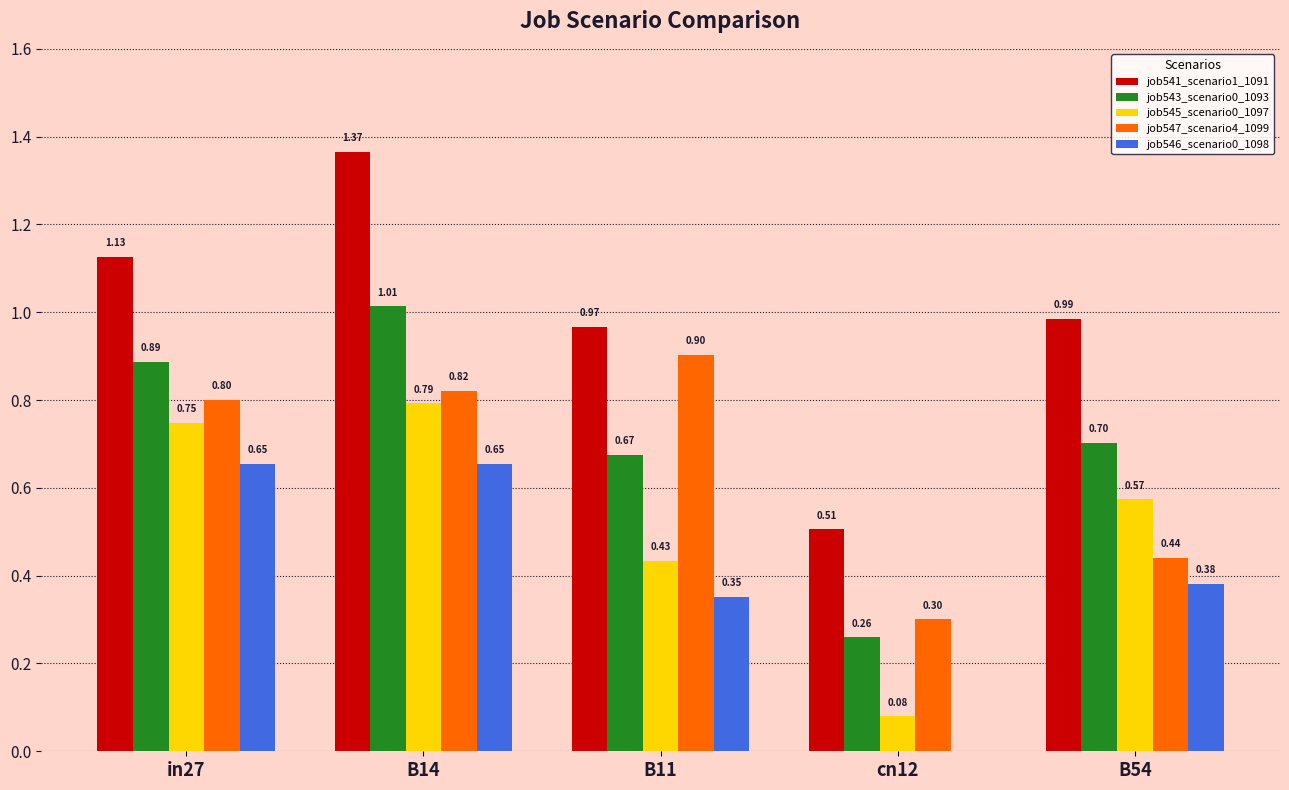

Is the value of job543_scenario0_1093 at B11 greater than the value of job546_scenario0_1098 at B11?

Yes